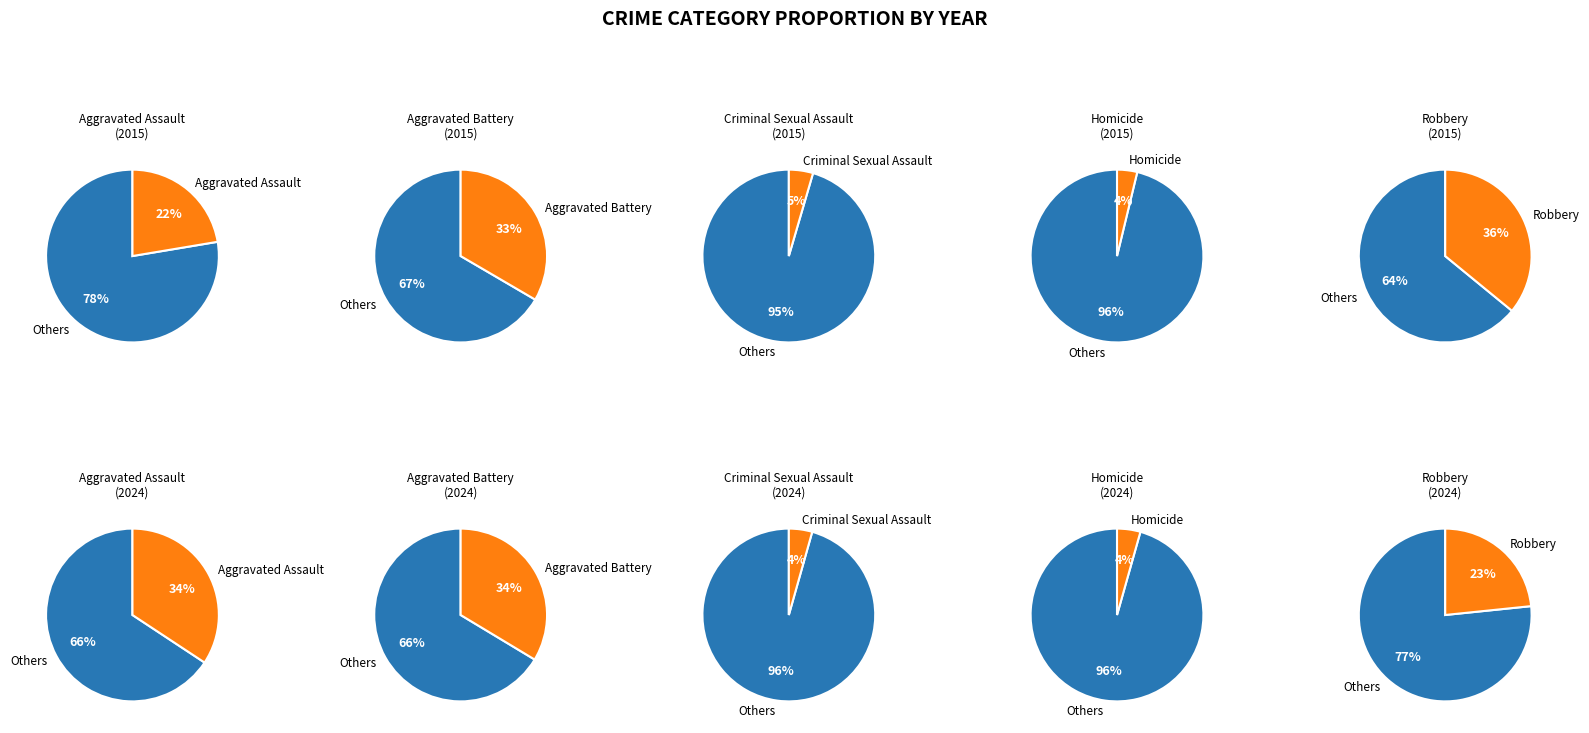

True or false: 6 accounts for 1% of the total.

False